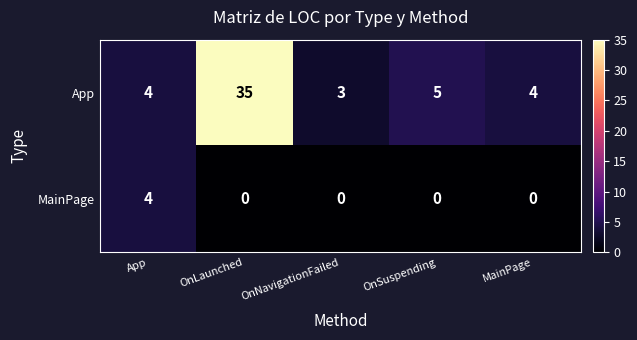

Which series has the largest total across all categories?

App